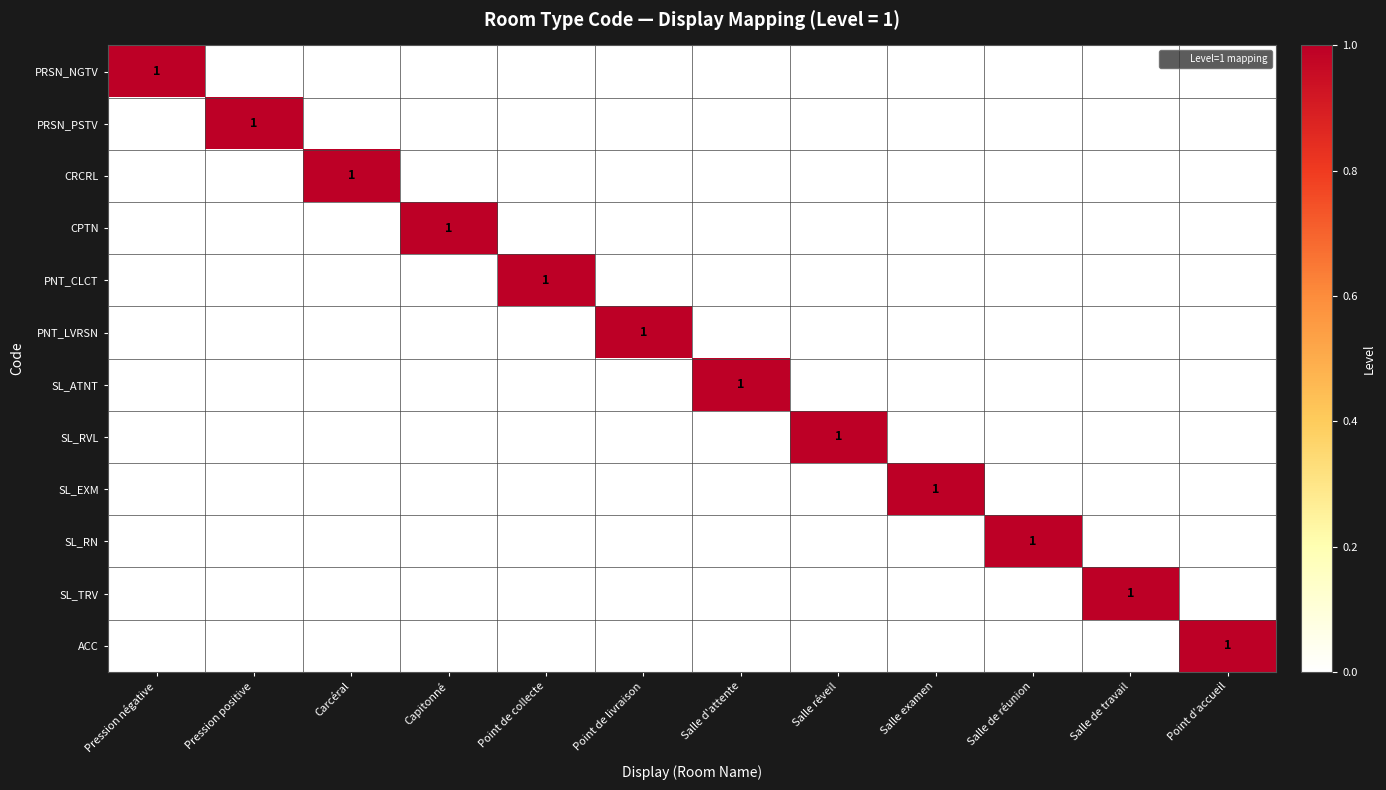

Which category has the highest value across all series?

Pression négative